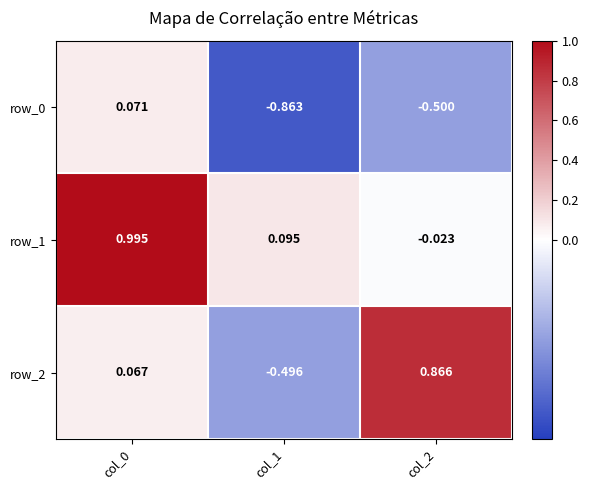

How many values in row_0 are below zero?

2